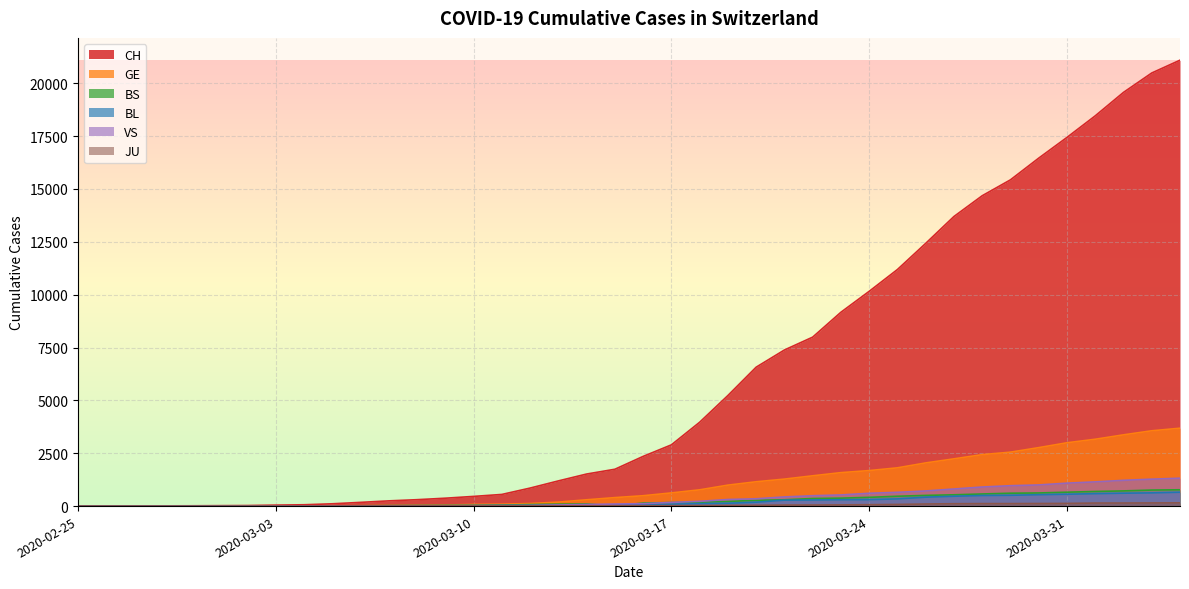

Which series has the largest range (max minus min)?

CH